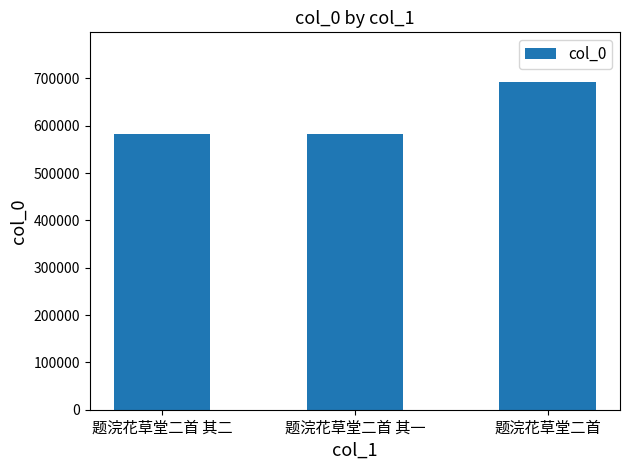

The value at 题浣花草堂二首 其二 is 582096. True or false?

True